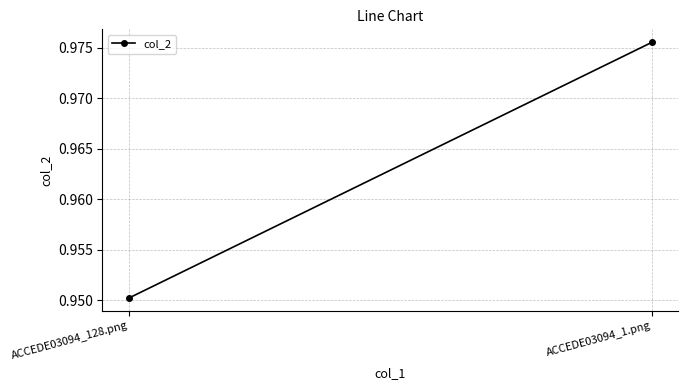

What position from the right is ACCEDE03094_128.png?

2